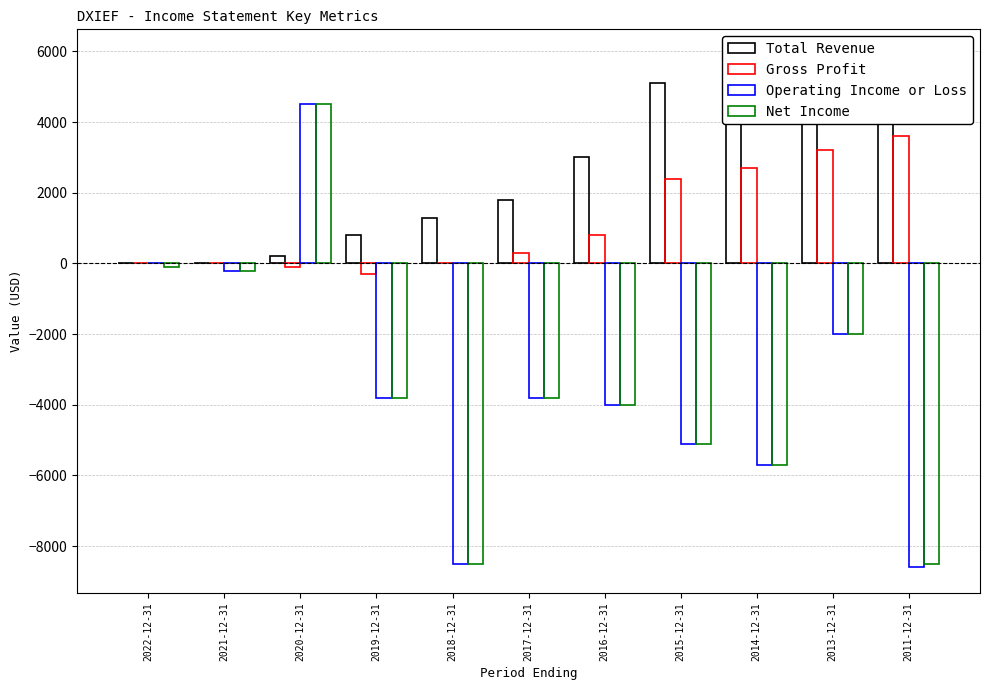

Which series has the largest total across all categories?

Total Revenue